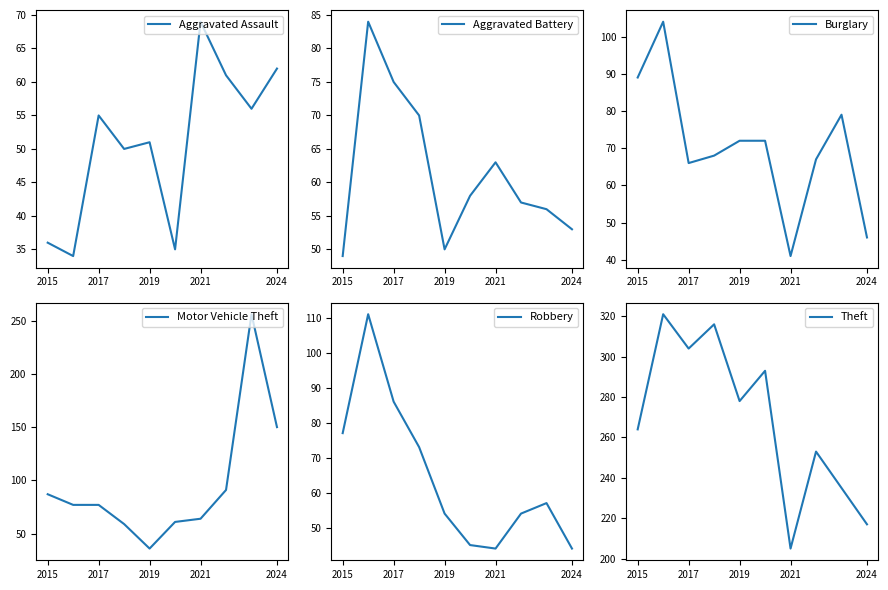

What is the difference between the maximum and minimum values in the Theft series?

116